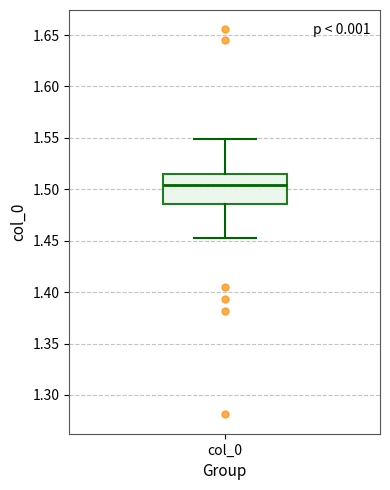

Where does the upper whisker of the box for col_0 end on the y-axis? The values are not printed on the chart, so give them approximately, as read against the axis.

1.550